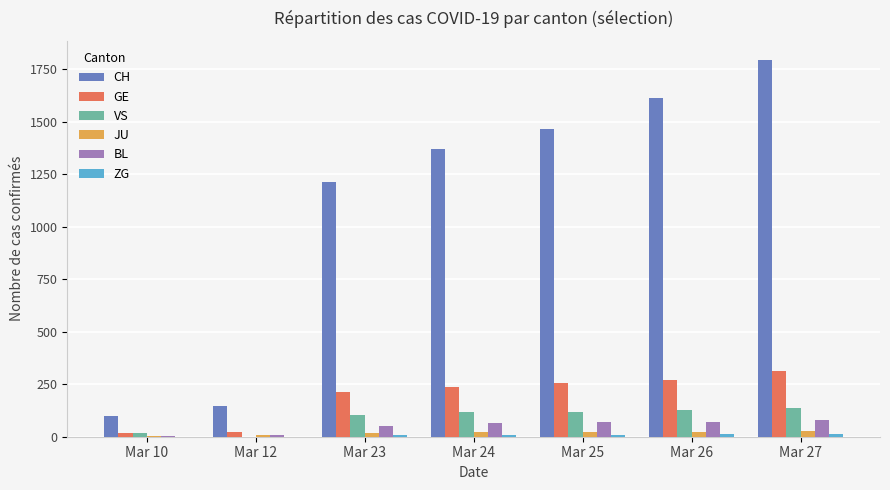

True or false: VS has a value of 27 at Mar 25.

False